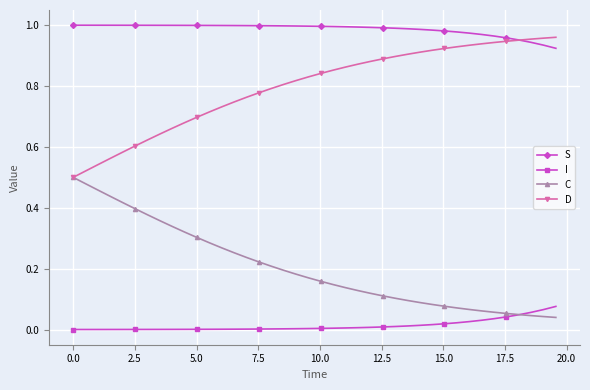

True or false: S and I cross at least once.

False